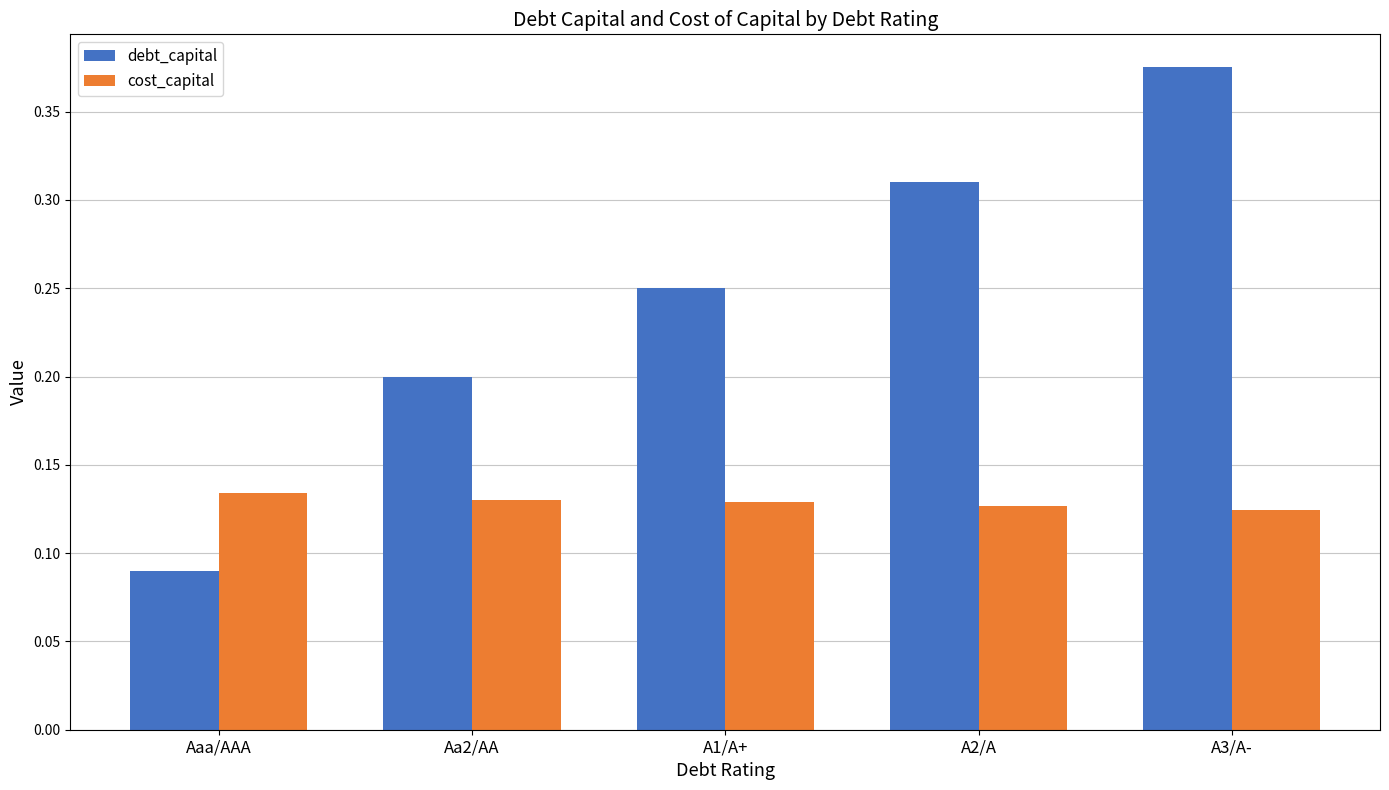

Rank the series by their maximum value, from lowest to highest.

cost_capital, debt_capital